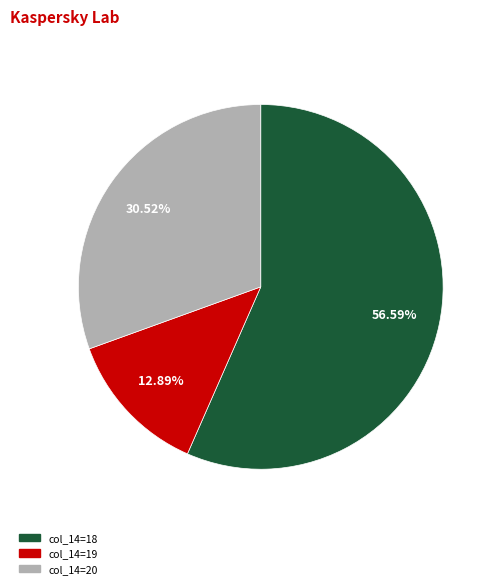

Is there a majority slice in this chart?

Yes